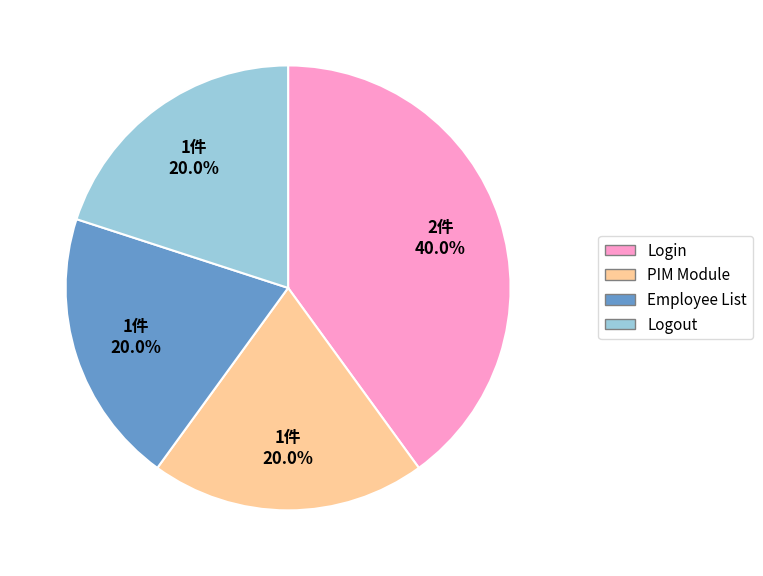

Between PIM Module and Login, which is larger?

Login